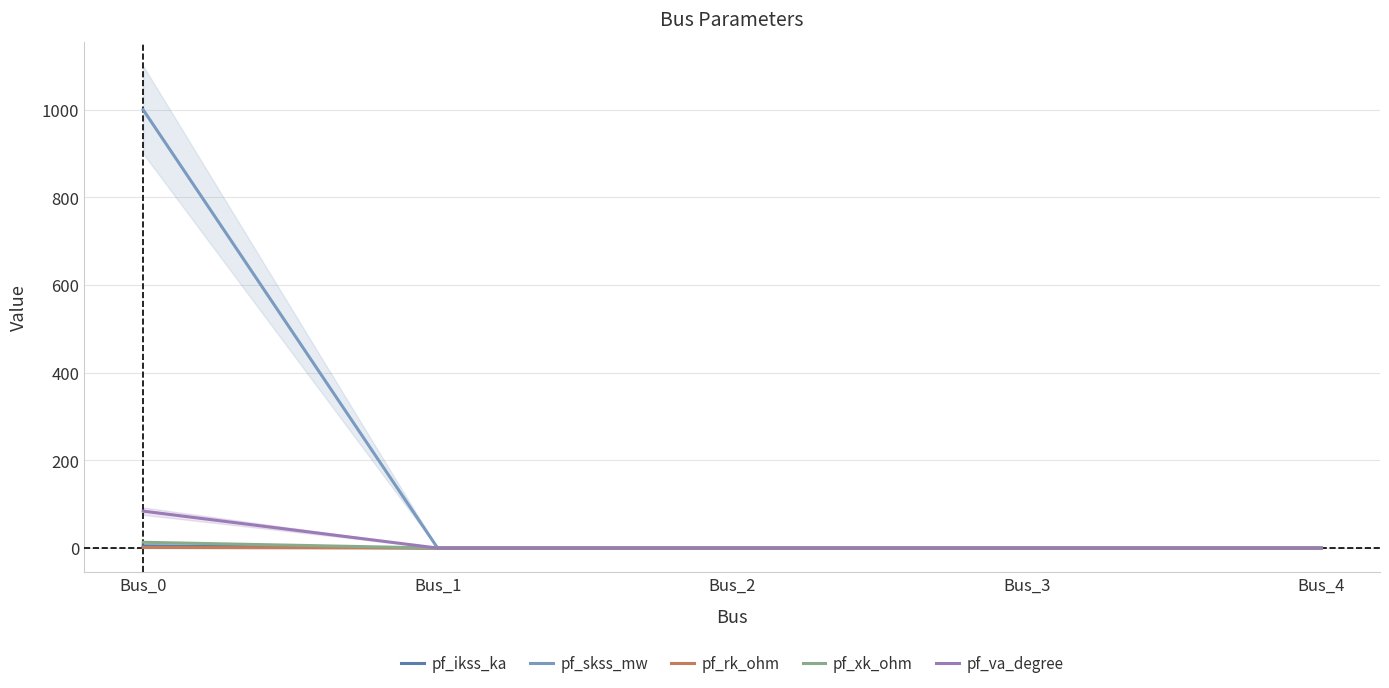

Is the value of pf_rk_ohm at Bus_0 greater than the value of pf_ikss_ka at Bus_2?

Yes